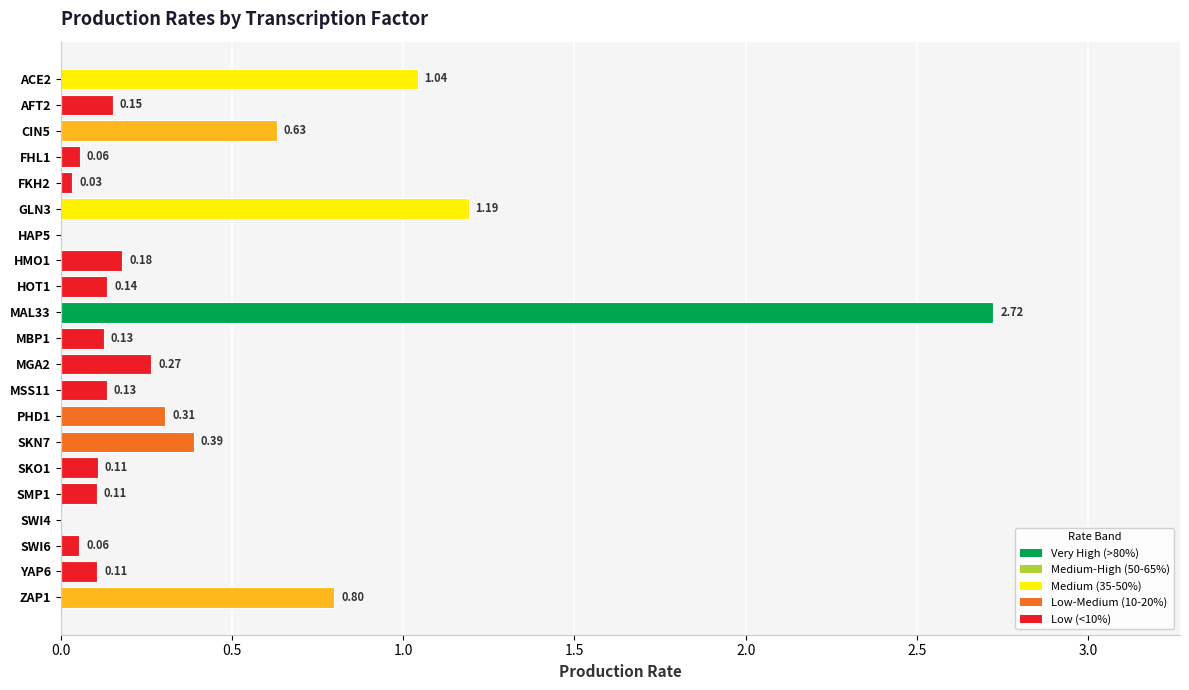

What is the change in value from HOT1 to MGA2?

+0.1